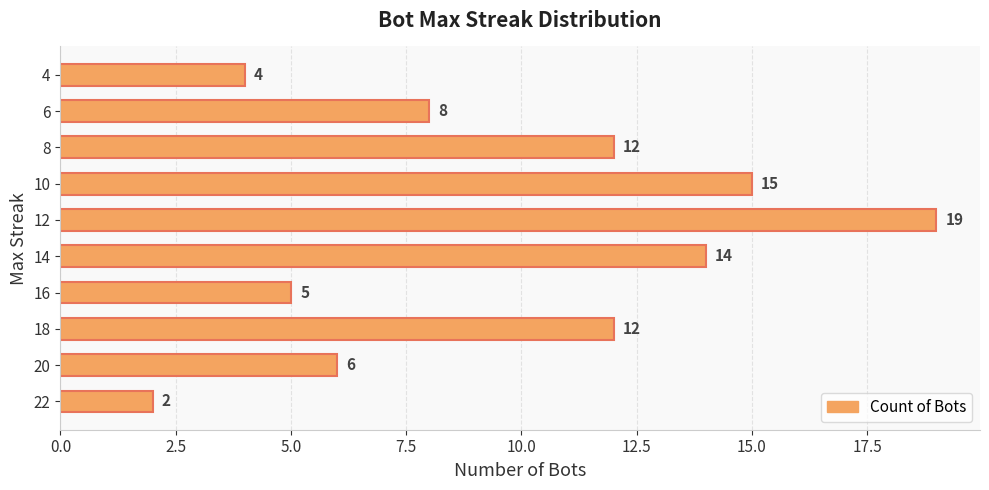

Does the chart contain stacked bars?

No